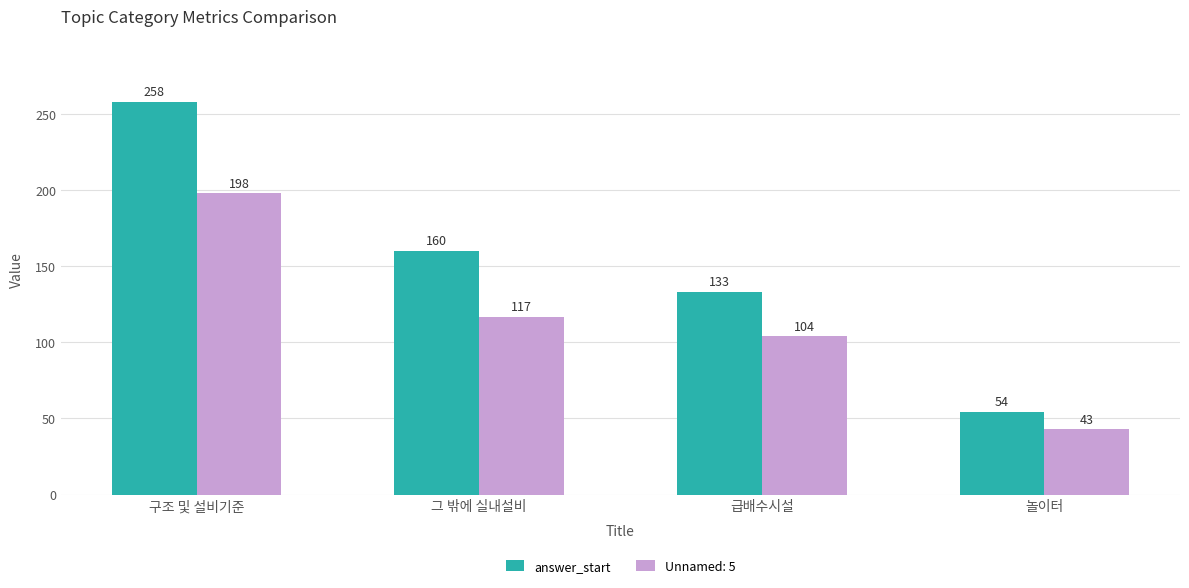

Which series has the largest range (max minus min)?

answer_start